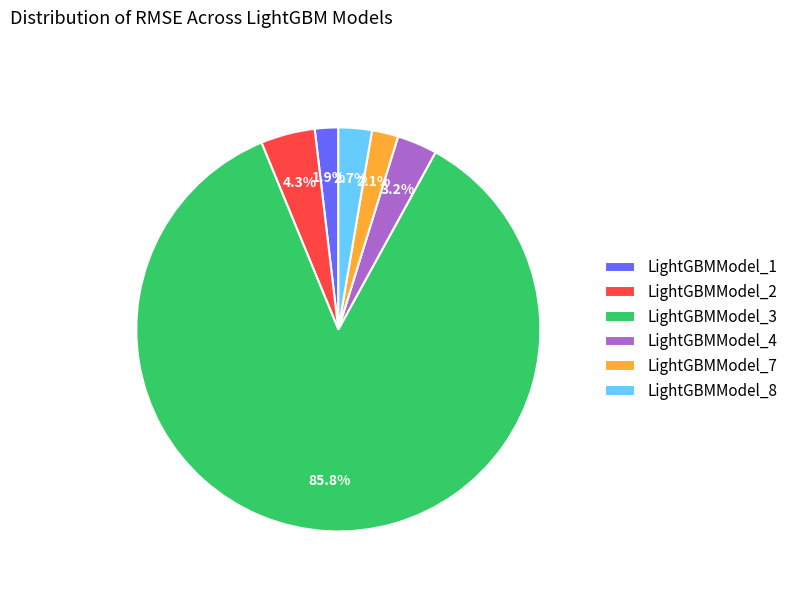

Which slice is the largest?

LightGBMModel_3